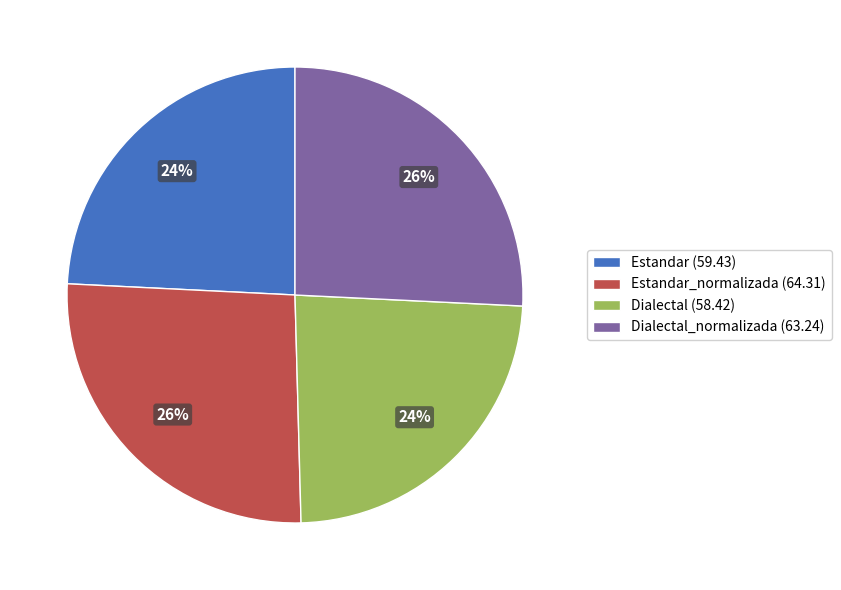

Approximately how many times larger is the value at Estandar_normalizada (64.31) compared to Dialectal (58.42)?

1.1